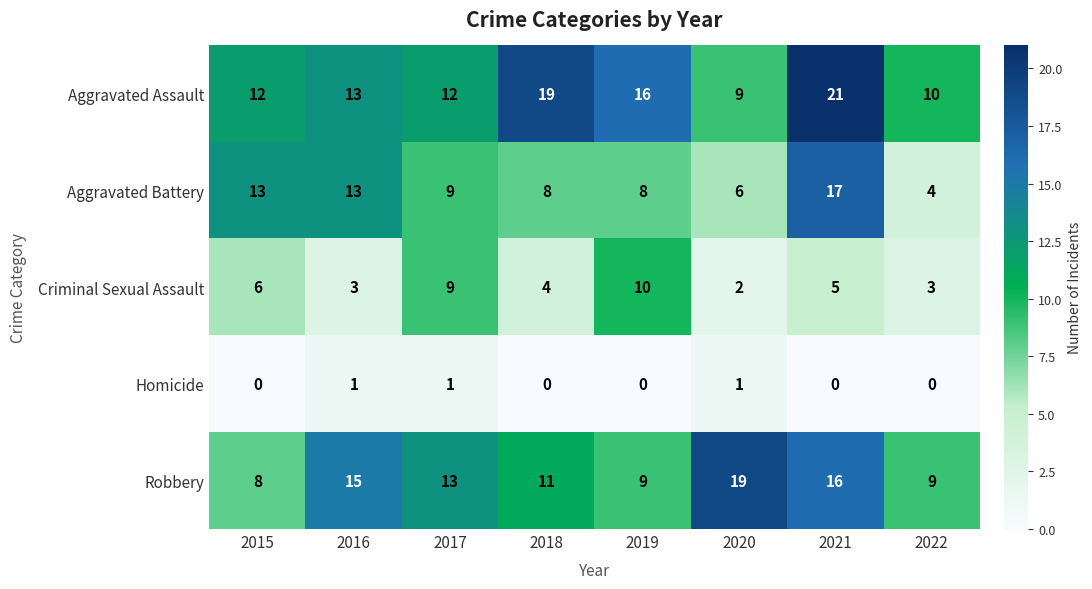

Which series has the largest range (max minus min)?

Aggravated Battery